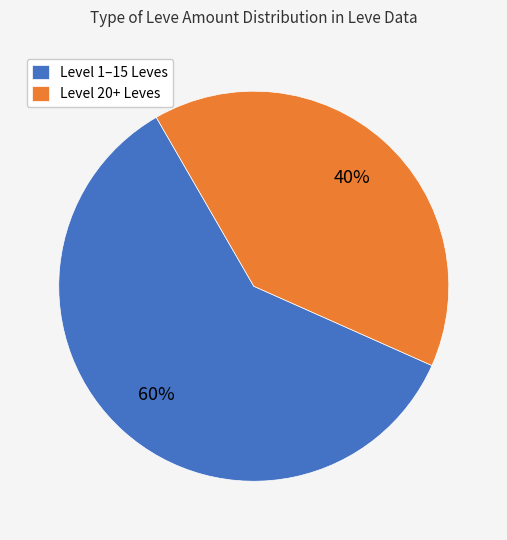

What percentage is the Level 1–15 Leves slice, to the nearest percent?

60%